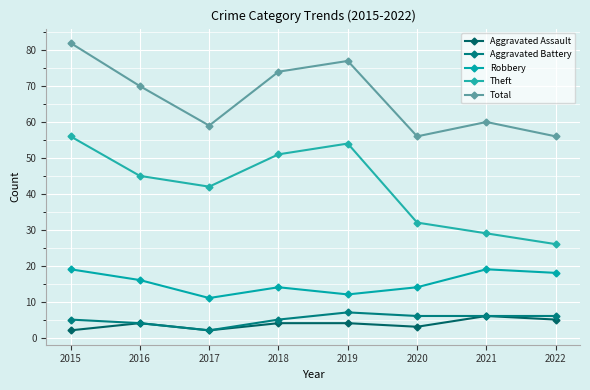

What is the total value across all series at 2018?

148